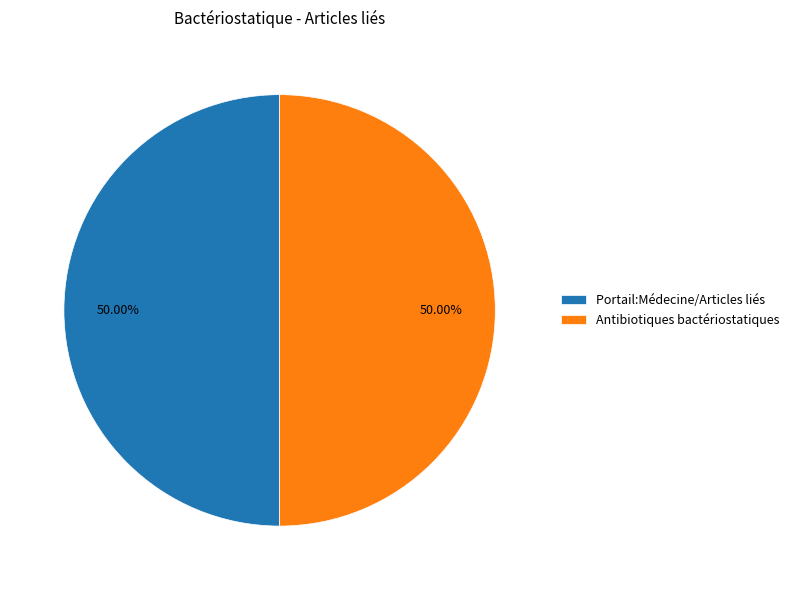

Combined, do Antibiotiques bactériostatiques and Portail:Médecine/Articles liés account for over 50%?

Yes